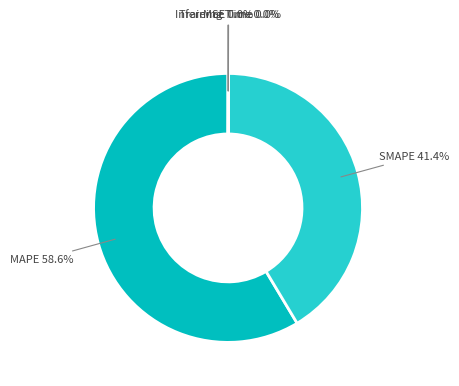

What portion of the pie excludes SMAPE?

58.6%